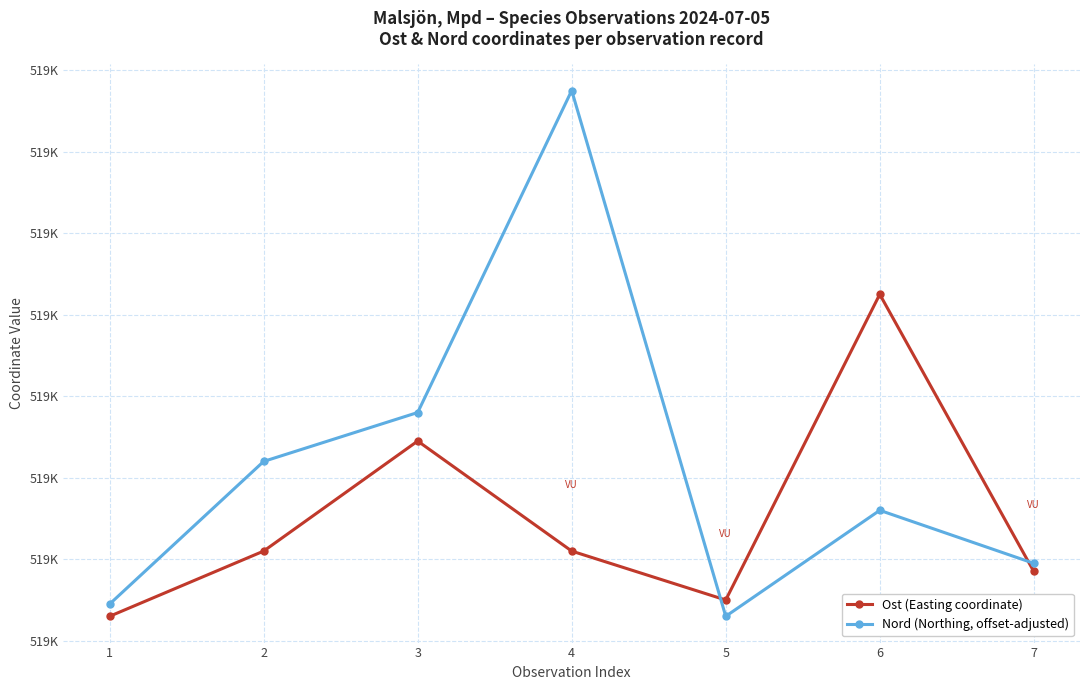

Which series has the largest total across all categories?

Nord (Northing, offset-adjusted)